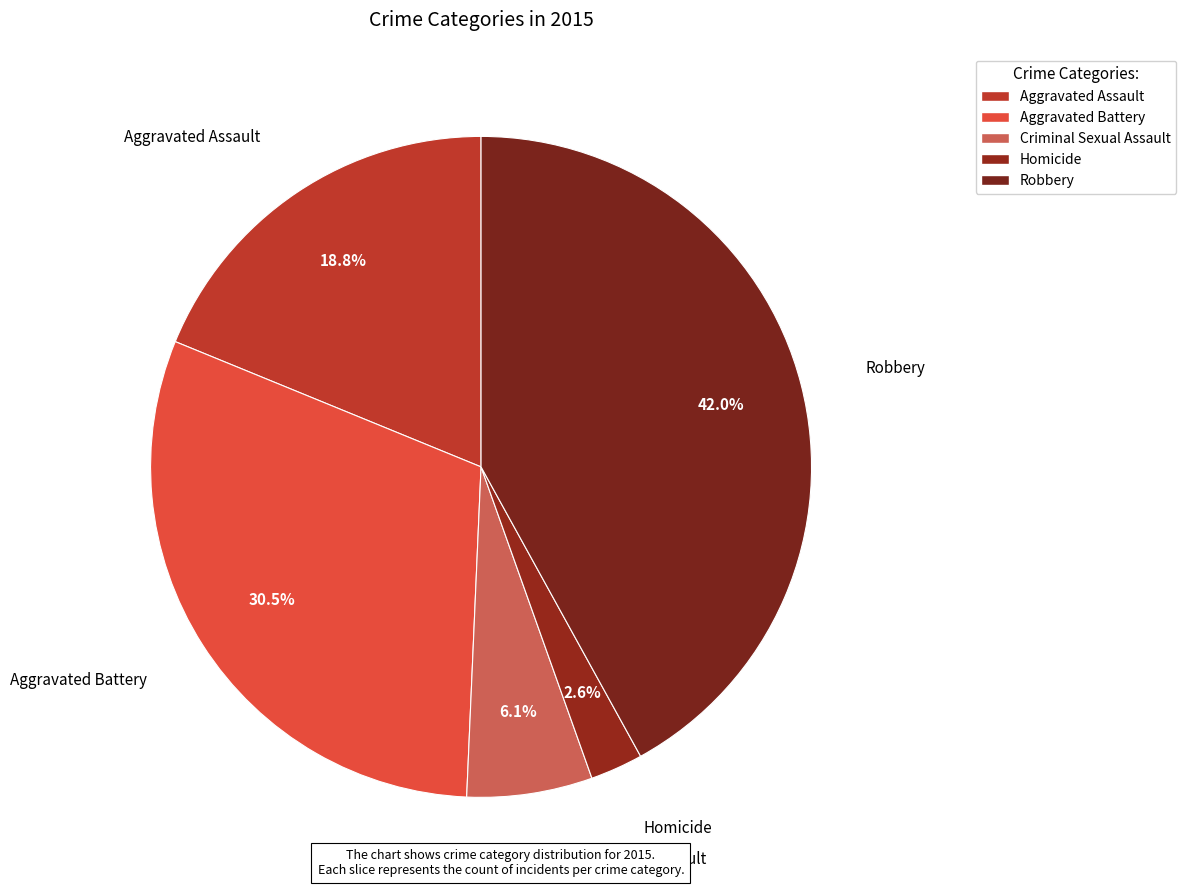

How many segments does this pie chart have?

5